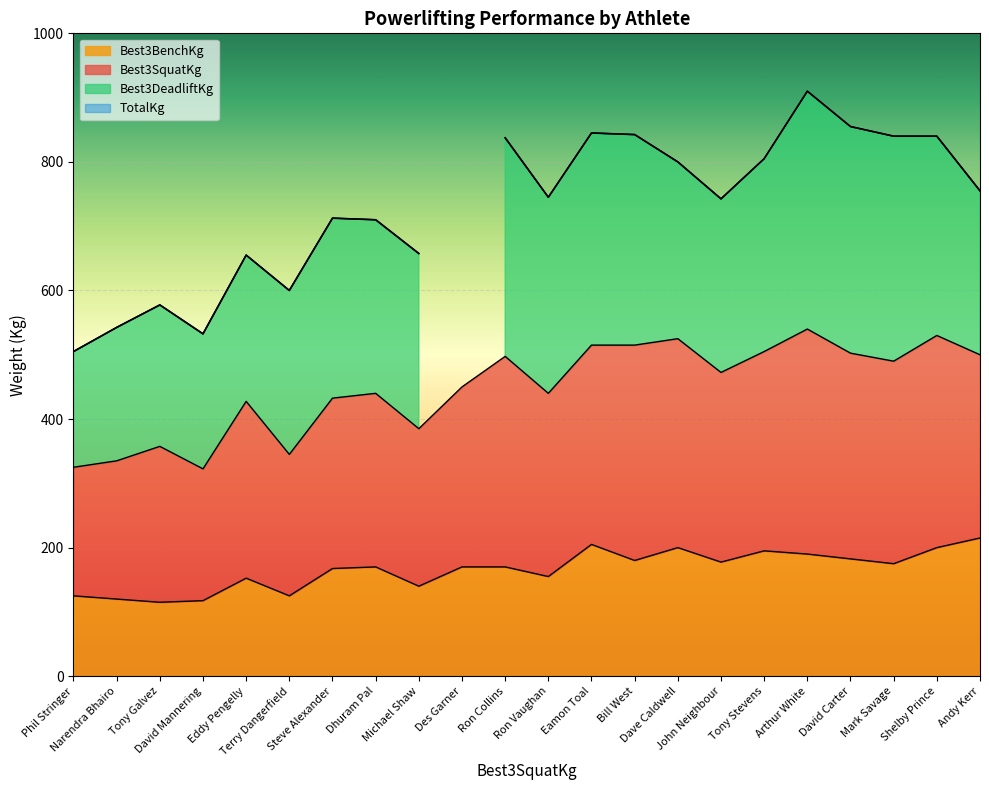

What is the label of the 5th point from the right?

Arthur White